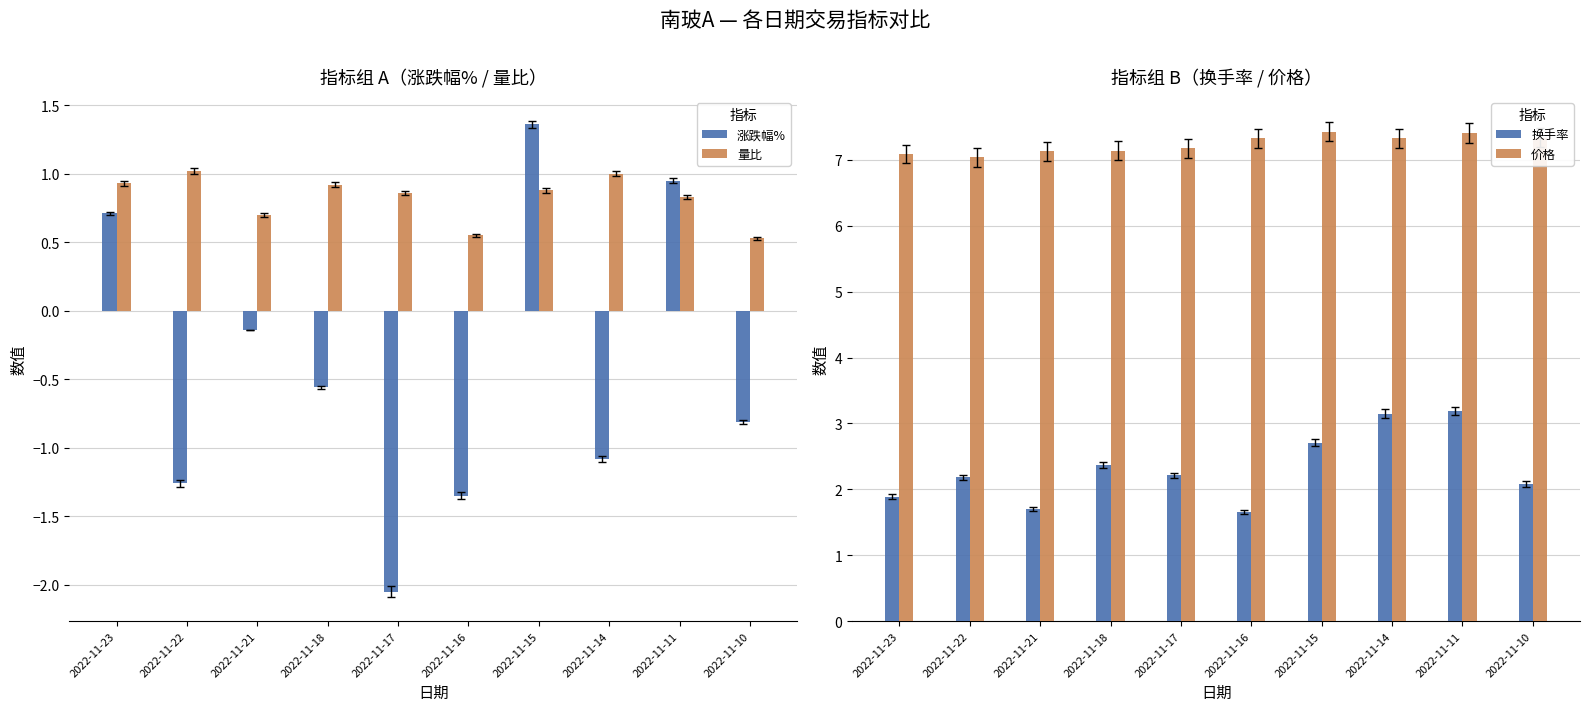

What is the value of the 价格 bar at the 5th from the left?

7.2